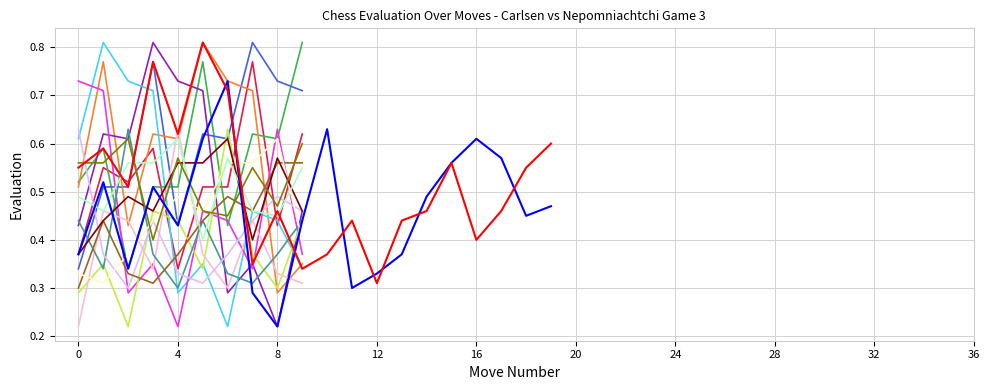

What is the value of the white (move 0) point at the 13th from the left?

0.5